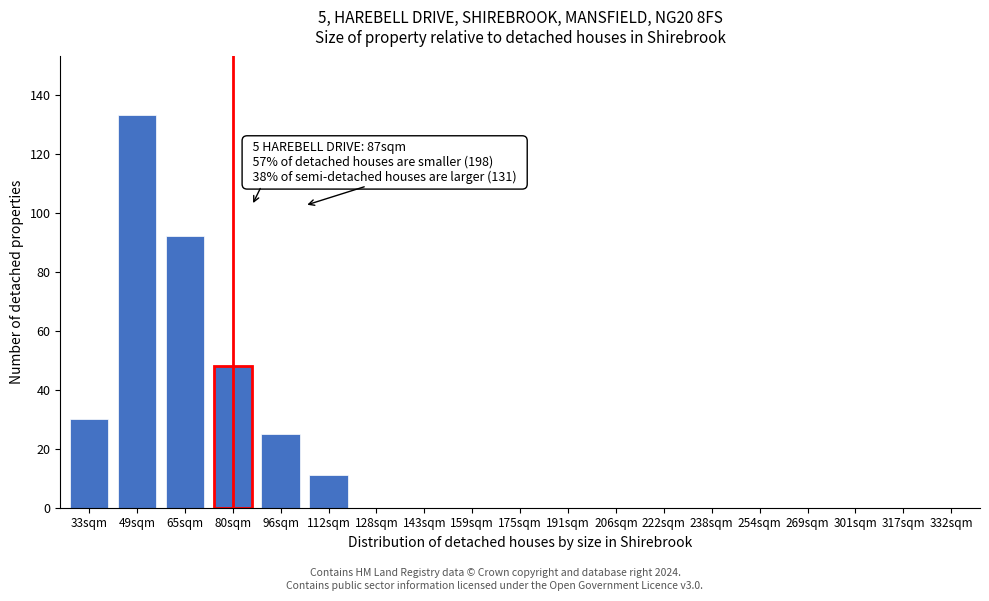

Reading left to right, extract all data points from this chart.

33sqm=30	49sqm=133	65sqm=92	80sqm=48	96sqm=25	112sqm=11	128sqm=0	143sqm=0	159sqm=0	175sqm=0	191sqm=0	206sqm=0	222sqm=0	238sqm=0	254sqm=0	269sqm=0	301sqm=0	317sqm=0	332sqm=0